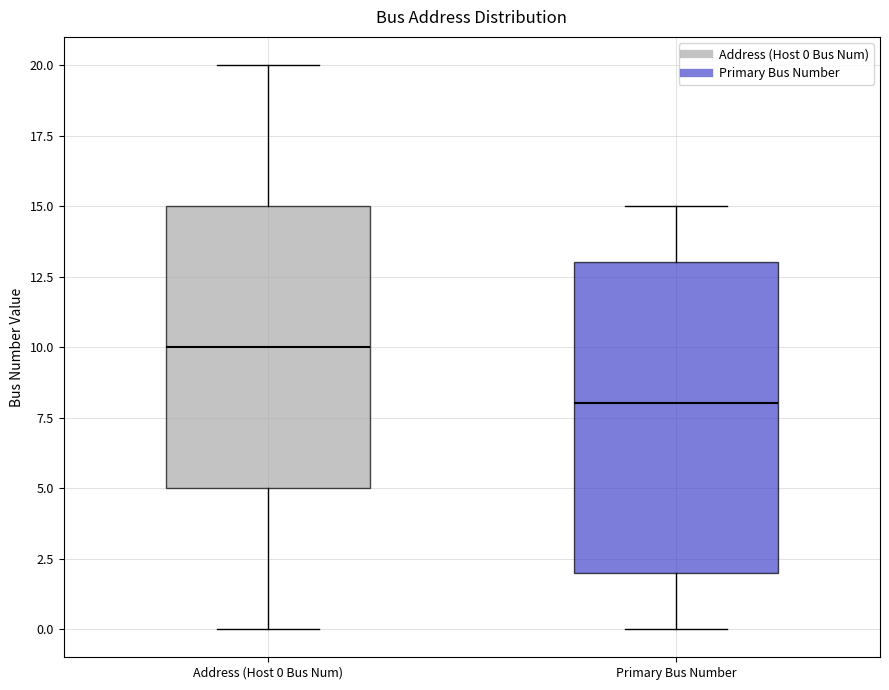

Where does the lower whisker of the box for Address (Host 0 Bus Num) end on the y-axis? The values are not printed on the chart, so give them approximately, as read against the axis.

0